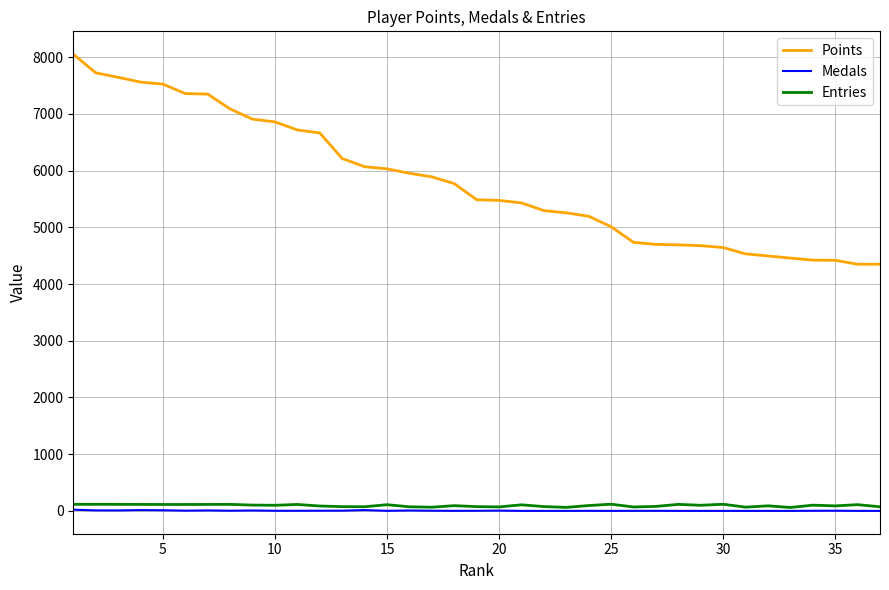

What is the maximum value shown in the chart?

8052